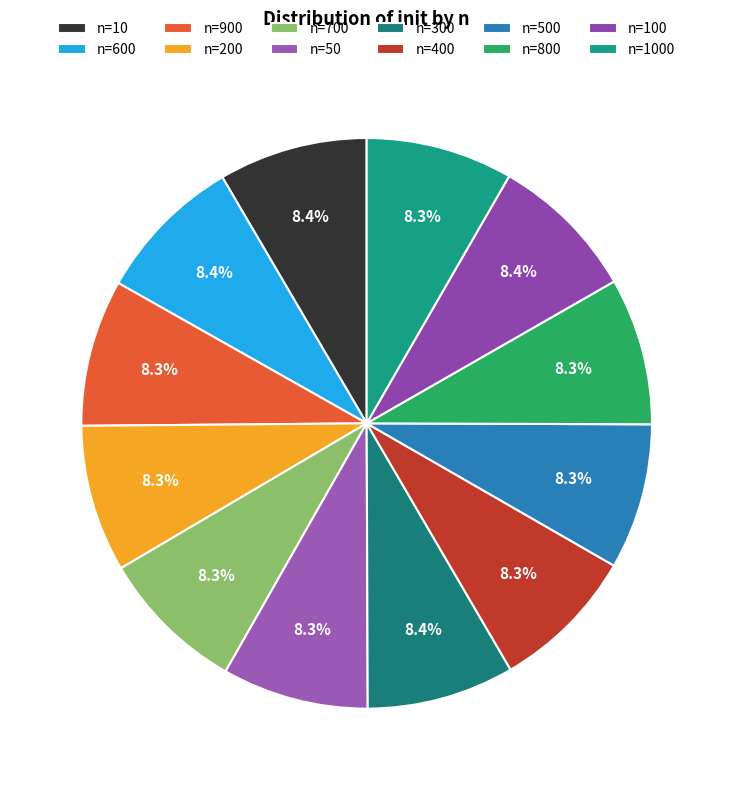

Count the number of slices in the pie.

12